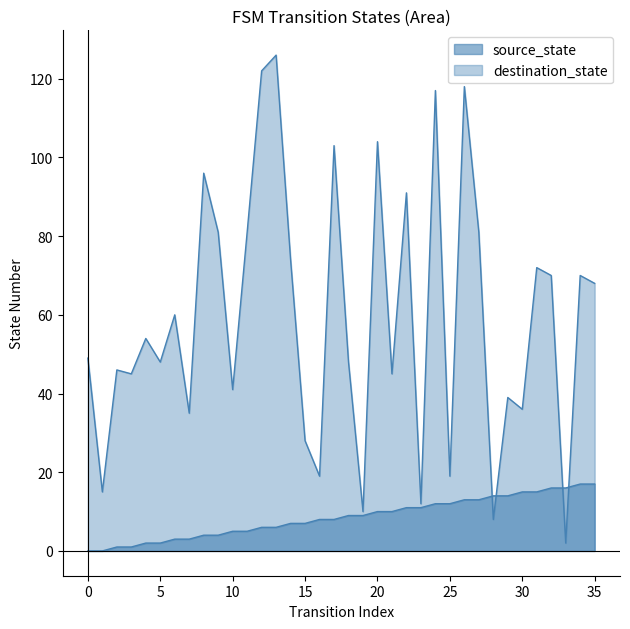

What is the total value across all series at 20?

114